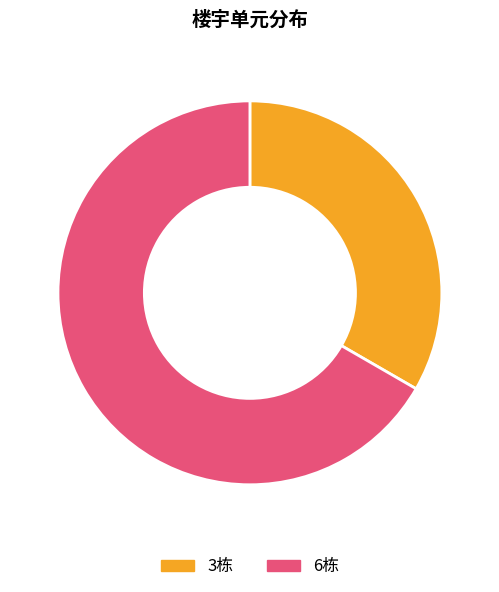

Approximately how many times larger is the value at 6栋 compared to 3栋?

2.0